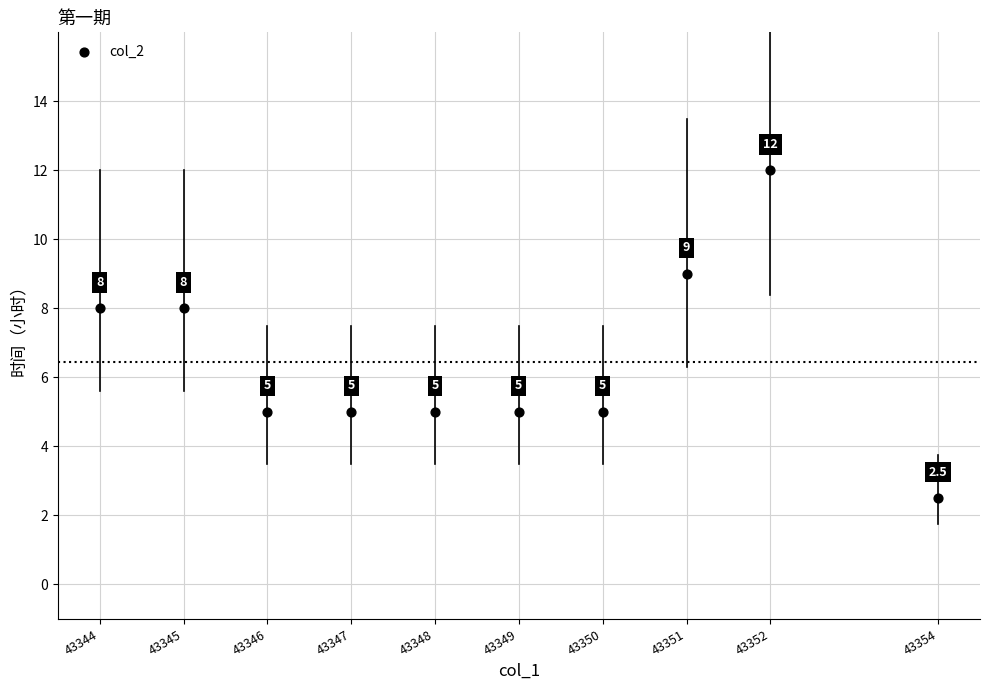

What is the range of X values (max minus min)?

10.0